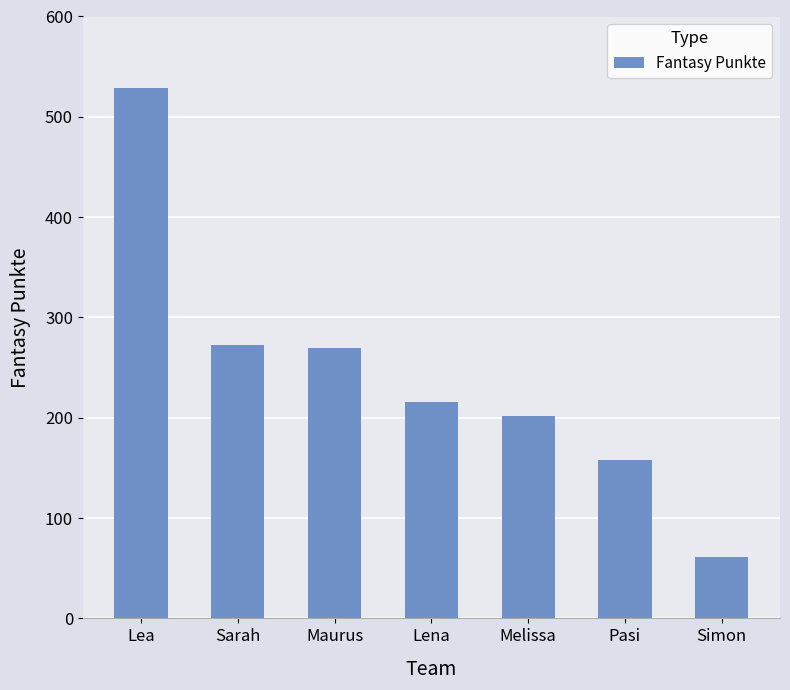

Which category has the lowest value across all series?

Simon